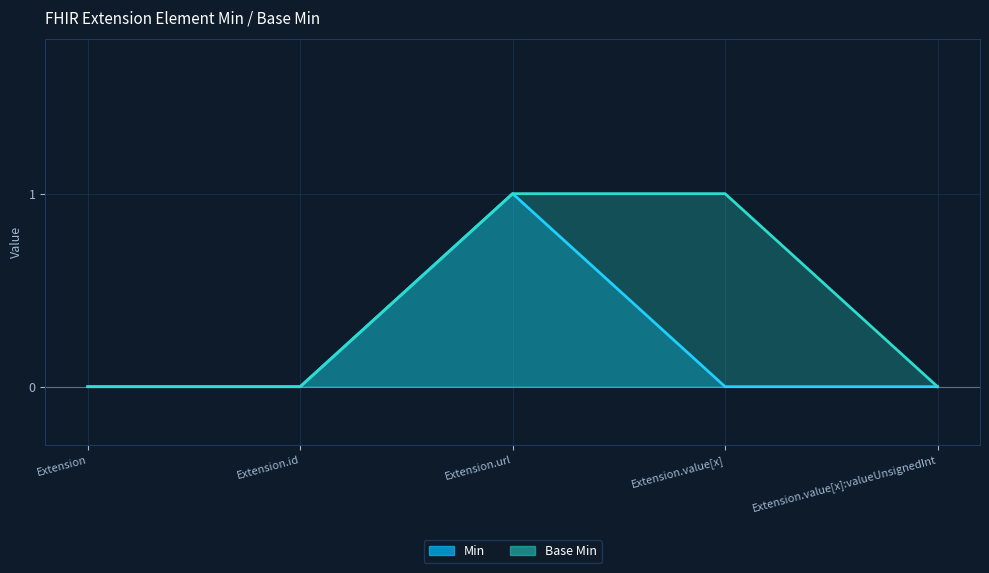

Which series has the largest total across all categories?

Base Min